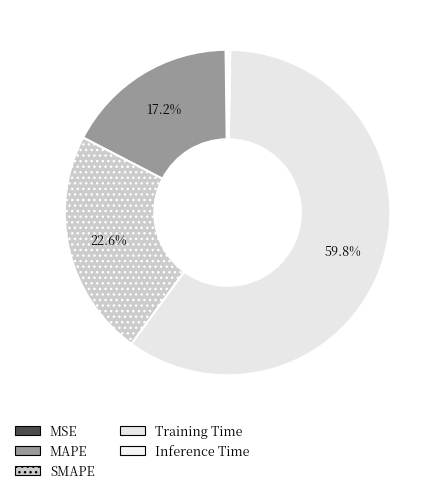

Is the sum of SMAPE and Inference Time greater than half?

No